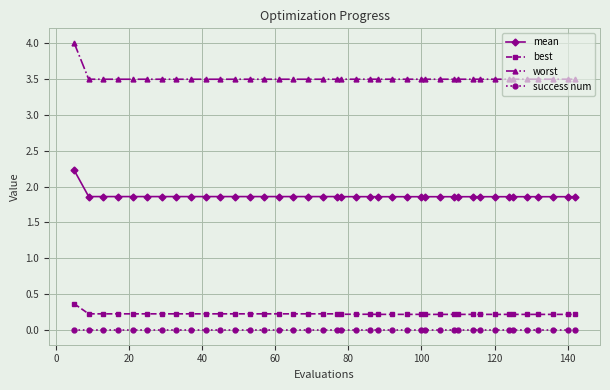

What is the average value of the mean series?

1.9